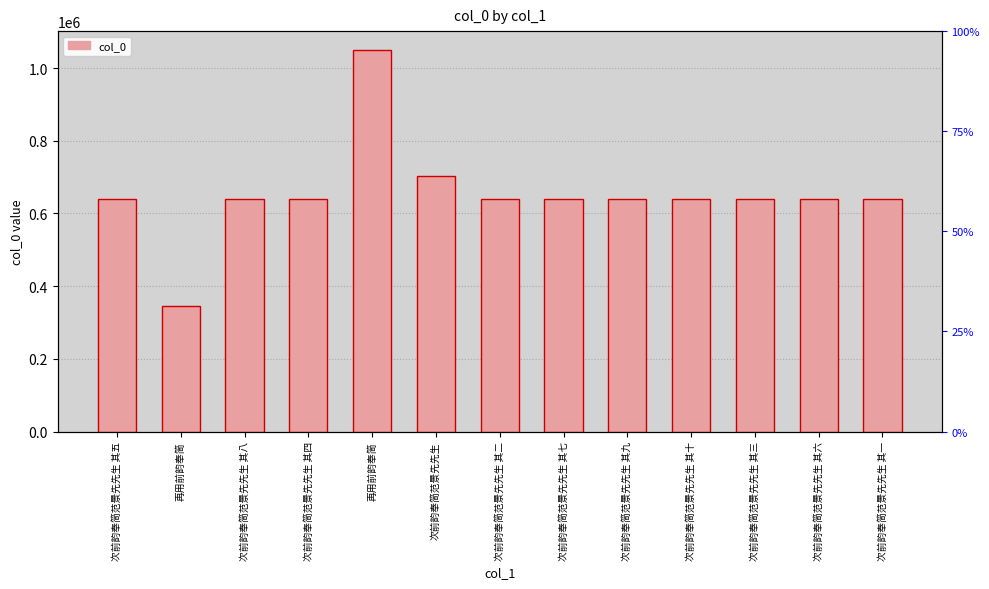

Reading left to right, list all the values displayed in this chart.

640673	345158	640676	640672	1049124	702698	640670	640675	640677	640678	640671	640674	640669